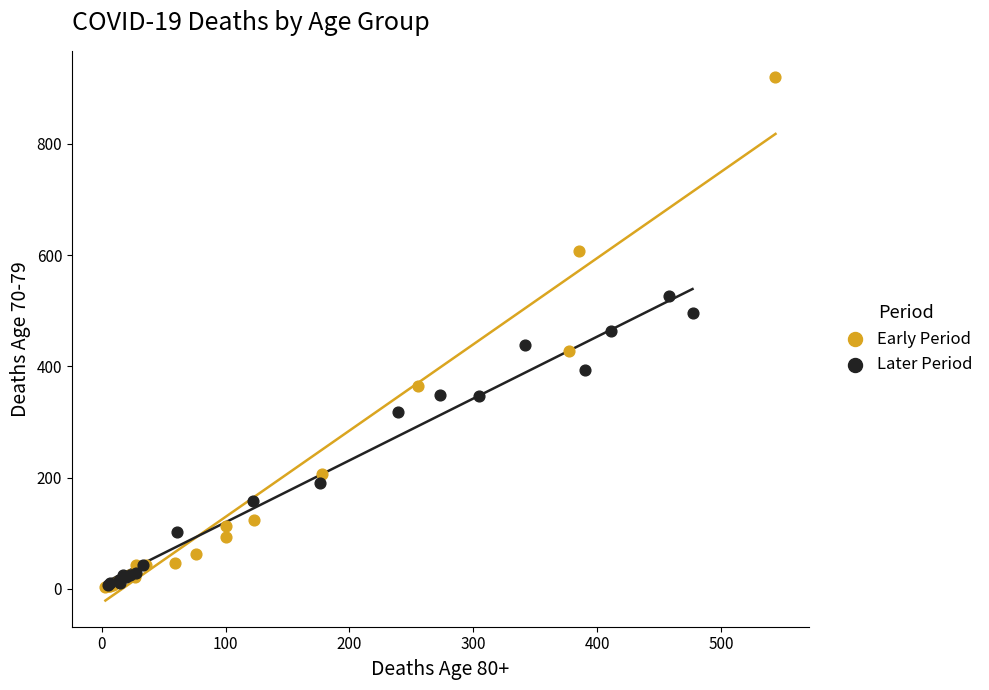

Which series has the largest Y range (max minus min)?

Early Period